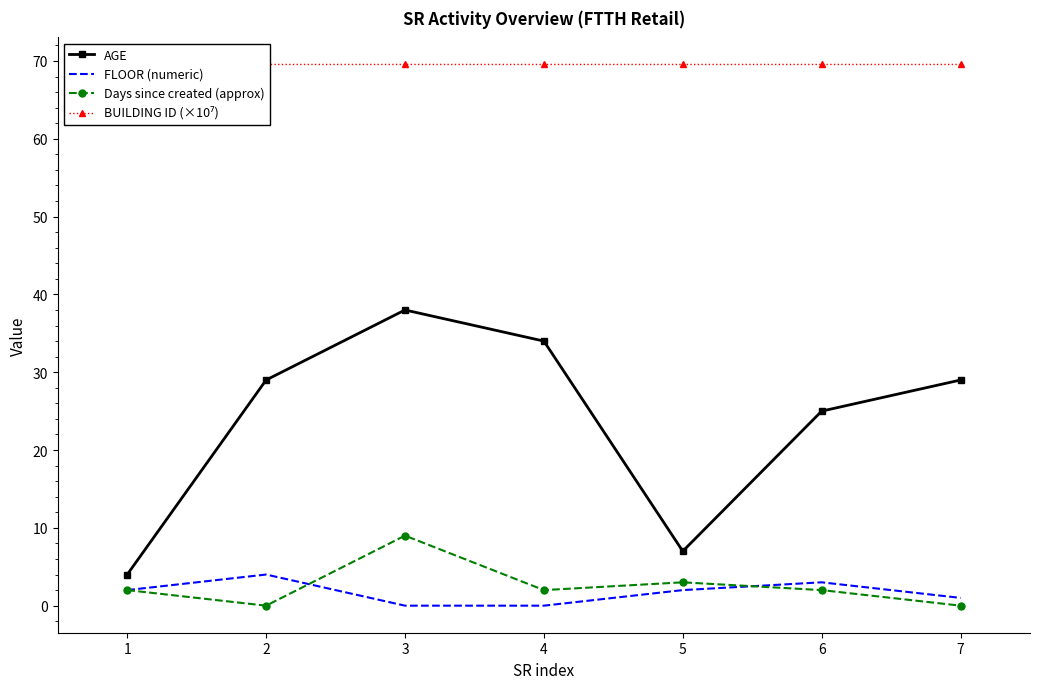

Is the value of AGE at 6 greater than the value of FLOOR (numeric) at 7?

Yes